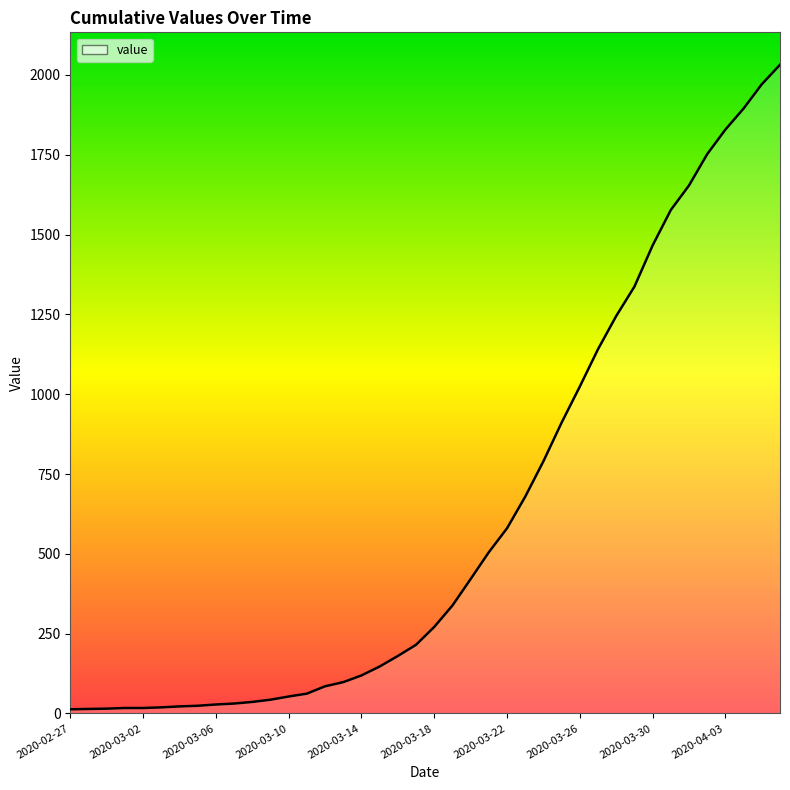

What is the greatest value displayed?

2032